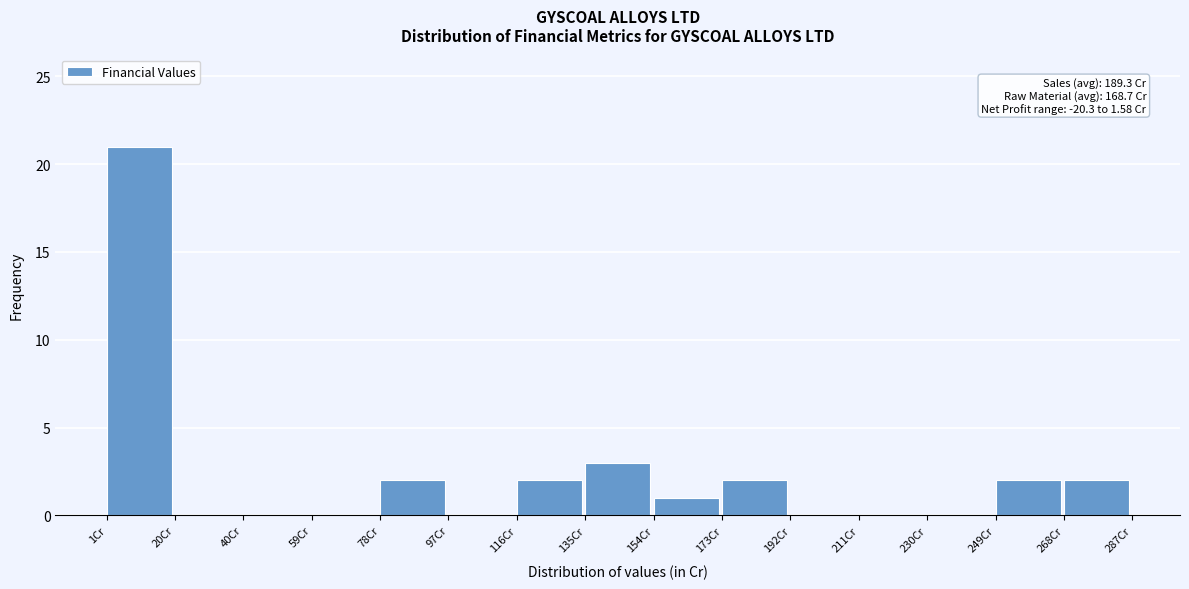

Which range on the x-axis has the tallest bar?

2 to 20